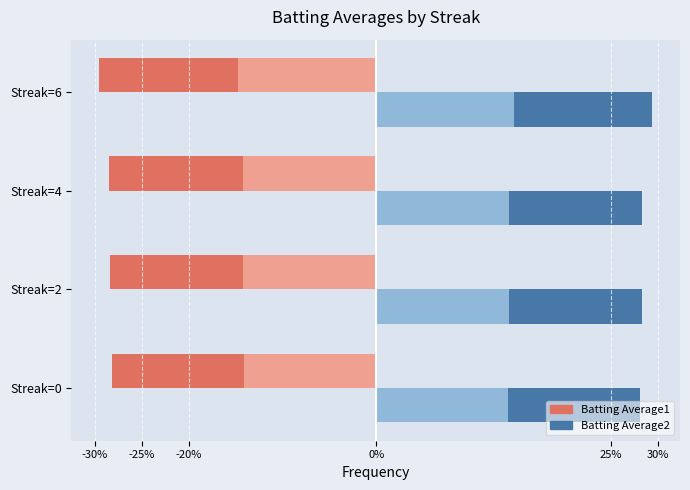

What is the total value across all series at Streak=6?

-0.1